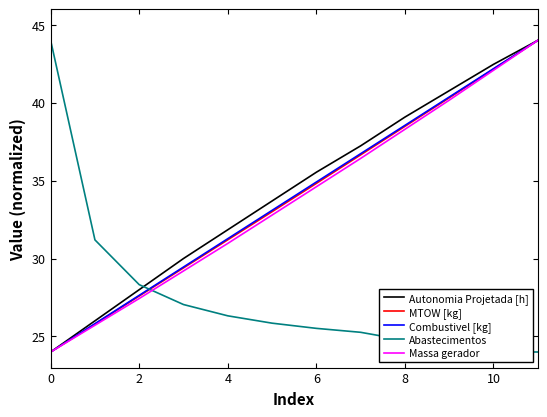

How many times do Abastecimentos and Autonomia Projetada [h] cross each other?

1